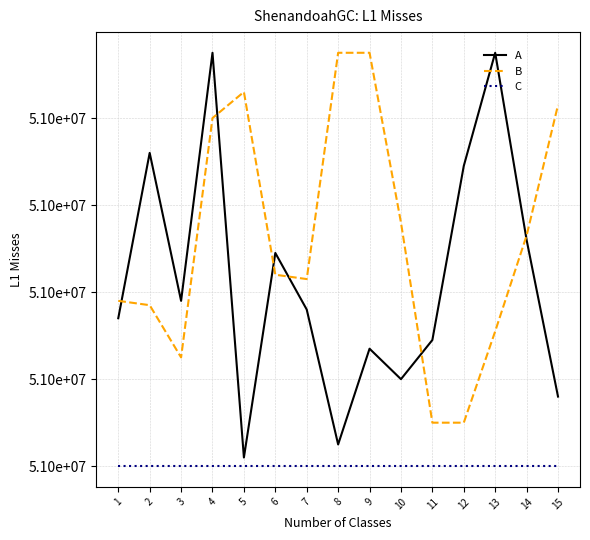

Reading left to right, what are all the values shown in this chart?

A: 1=51000034	2=51000072	3=51000038	4=51000095	5=51000002	6=51000049	7=51000036	8=51000005	9=51000027	10=51000020	11=51000029	12=51000069	13=51000095	14=51000052	15=51000016
B: 1=51000038	2=51000037	3=51000025	4=51000080	5=51000086	6=51000044	7=51000043	8=51000095	9=51000095	10=51000056	11=51000010	12=51000010	13=51000031	14=51000053	15=51000083
C: 1=51000000	2=51000000	3=51000000	4=51000000	5=51000000	6=51000000	7=51000000	8=51000000	9=51000000	10=51000000	11=51000000	12=51000000	13=51000000	14=51000000	15=51000000